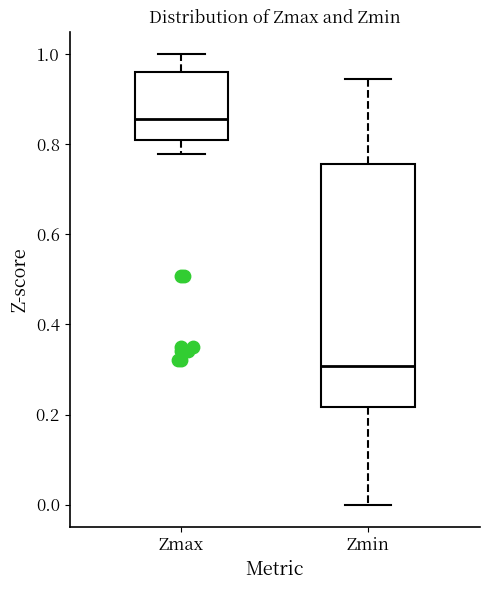

Reading left to right, read every box against the y-axis: the position of its median line, the range the box covers, and the ends of its whiskers. The values are not printed on the chart, so give them approximately, as read against the axis.

Zmax: median 0.86, box 0.80 to 0.96, whiskers 0.78 to 1.00
Zmin: median 0.30, box 0.22 to 0.76, whiskers 0.00 to 0.94